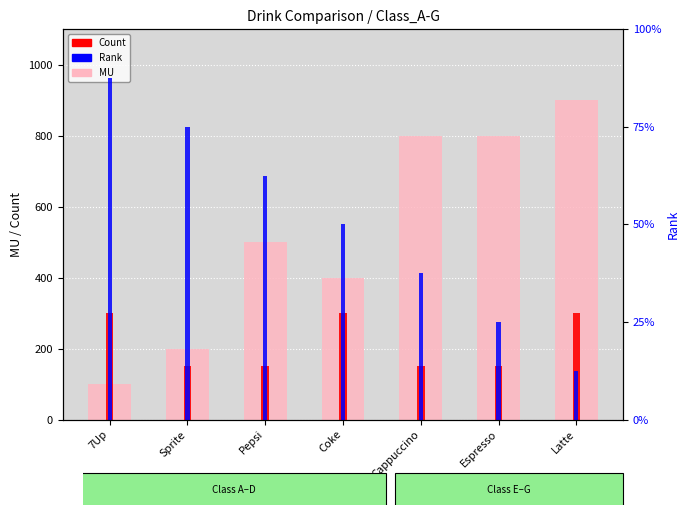

What is the sum of the Rank values at Latte and Sprite?

14